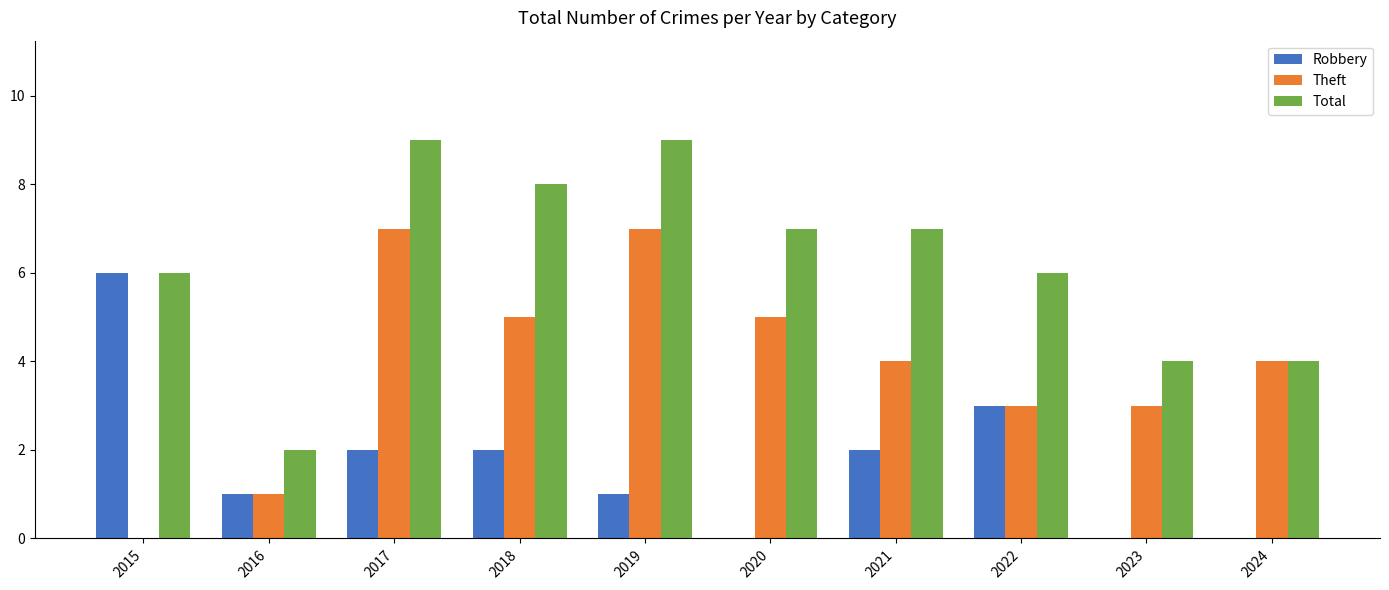

At which category is the sum across all series the highest?

2017